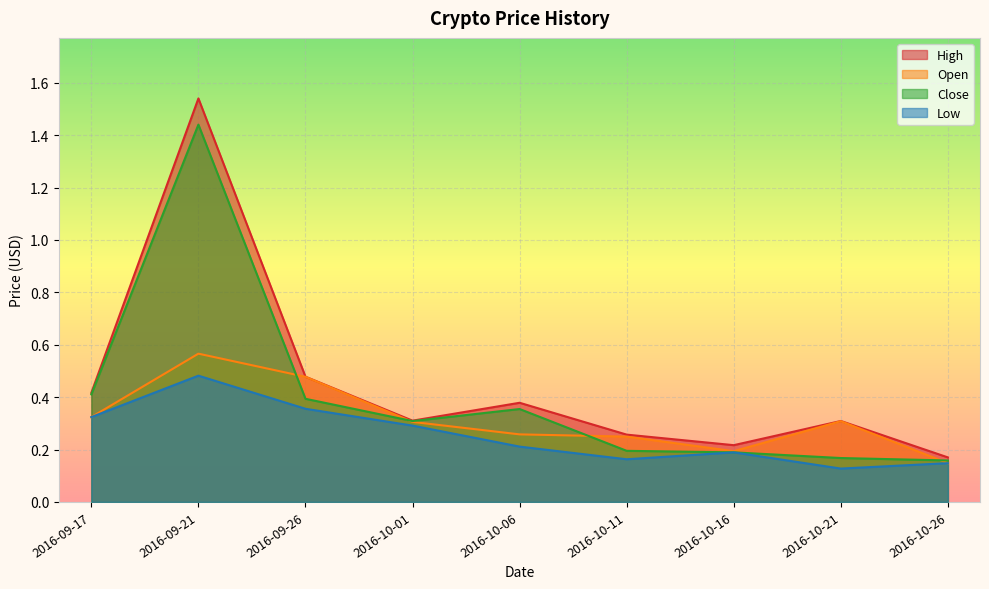

How many series are shown in this chart?

4